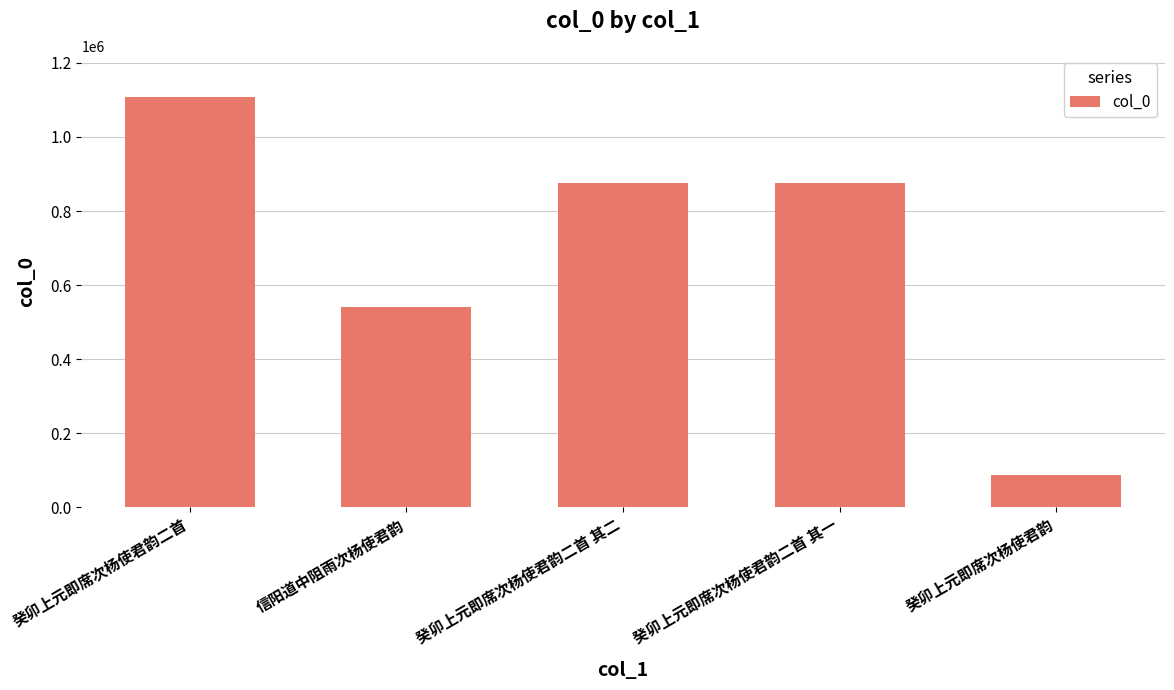

How many values are below 877074?

2